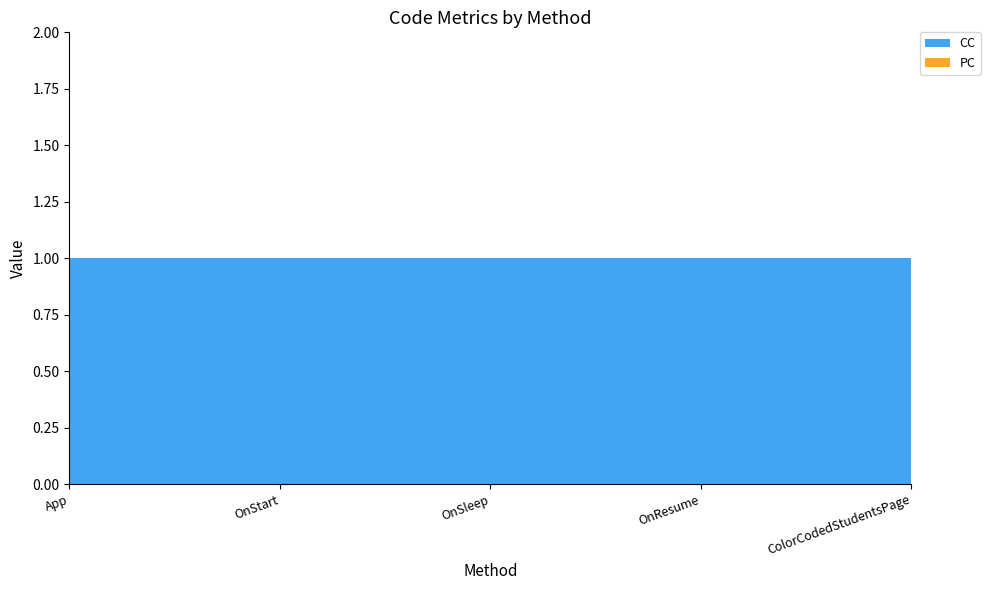

Reading left to right, transcribe all the data shown in this chart.

CC: App=1	OnStart=1	OnSleep=1	OnResume=1	ColorCodedStudentsPage=1
PC: App=0	OnStart=0	OnSleep=0	OnResume=0	ColorCodedStudentsPage=0